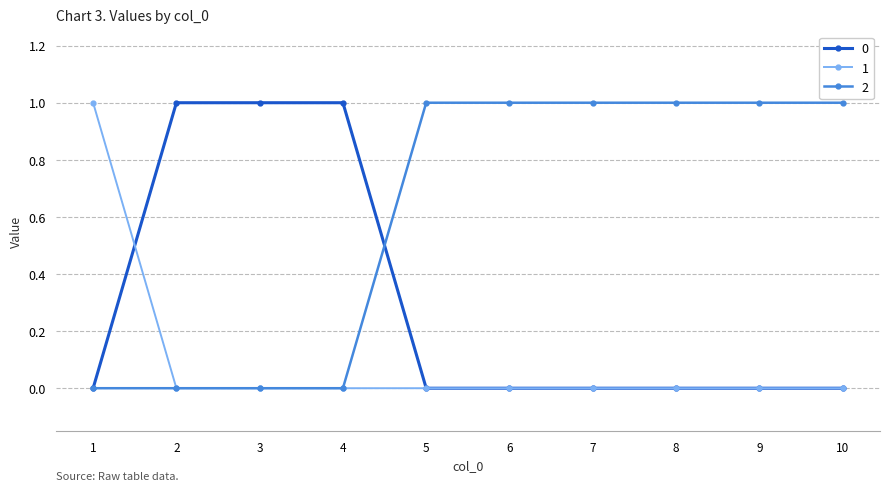

What is the total value across all series at 5?

1